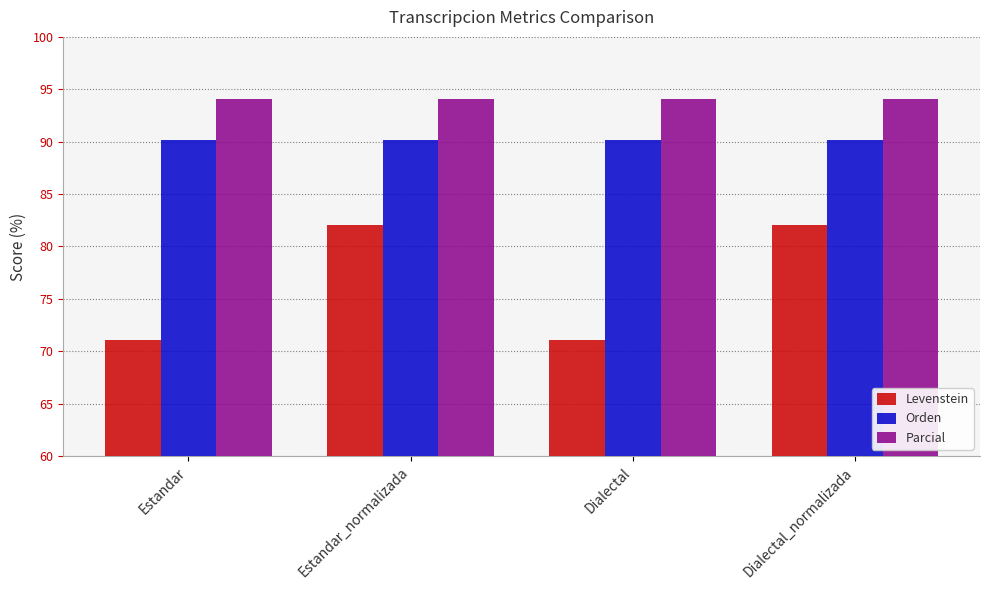

What is the value of the Levenstein bar at the 2nd from the left?

82.1